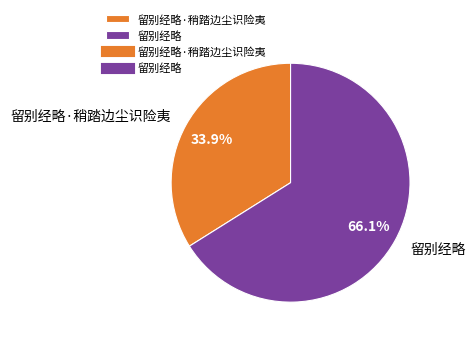

To the nearest percent, what is the difference between the largest and smallest slice percentages?

32%